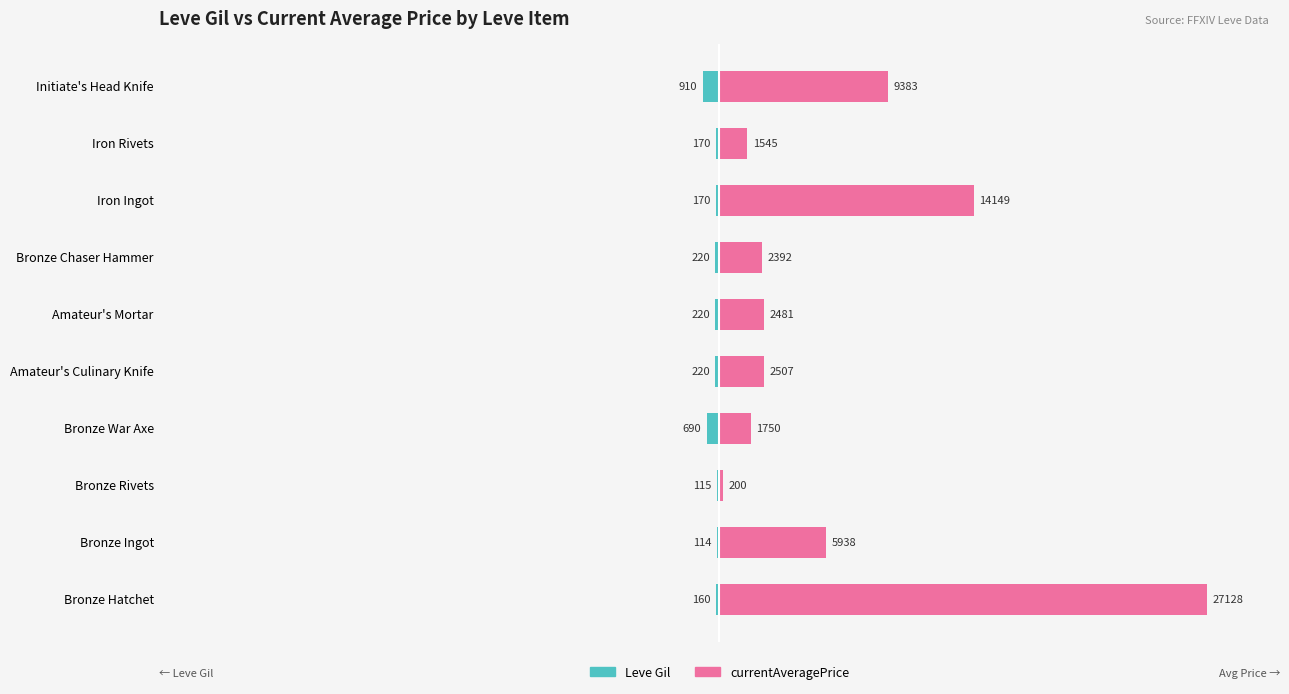

What is the maximum value for currentAveragePrice?

27128.0